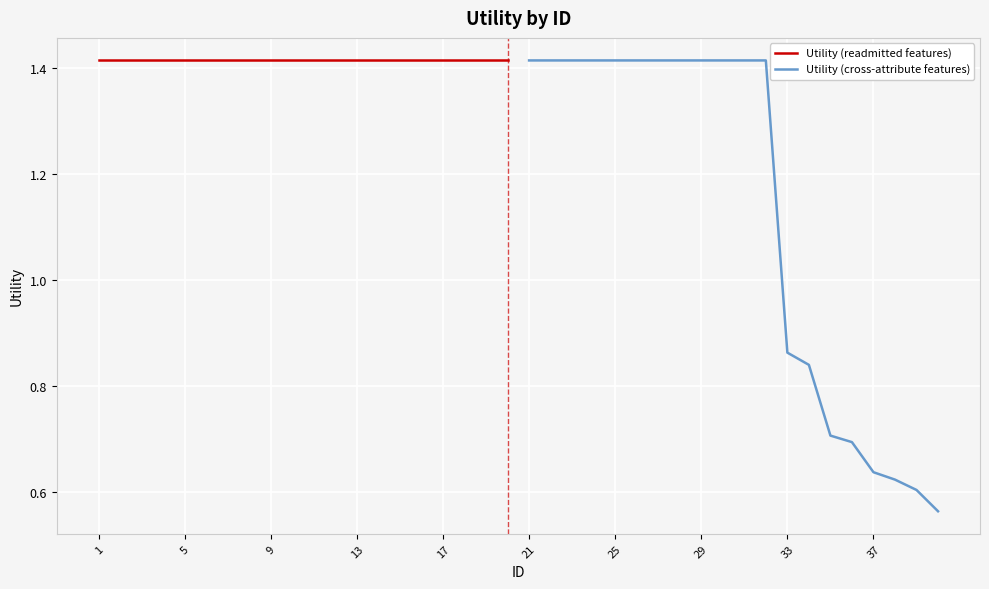

What is the difference between the second highest and second lowest values in the Utility (cross-attribute features) series?

0.8